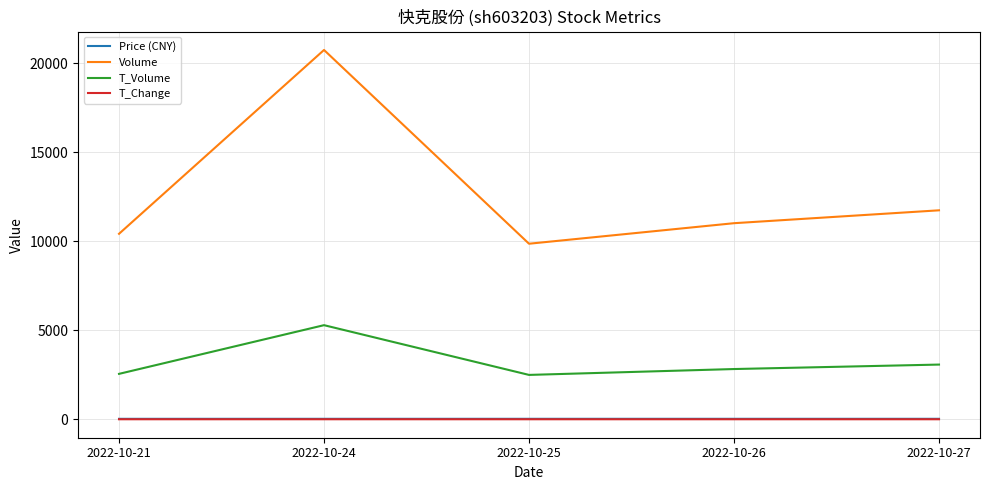

True or false: Price (CNY) and Volume cross at least once.

False